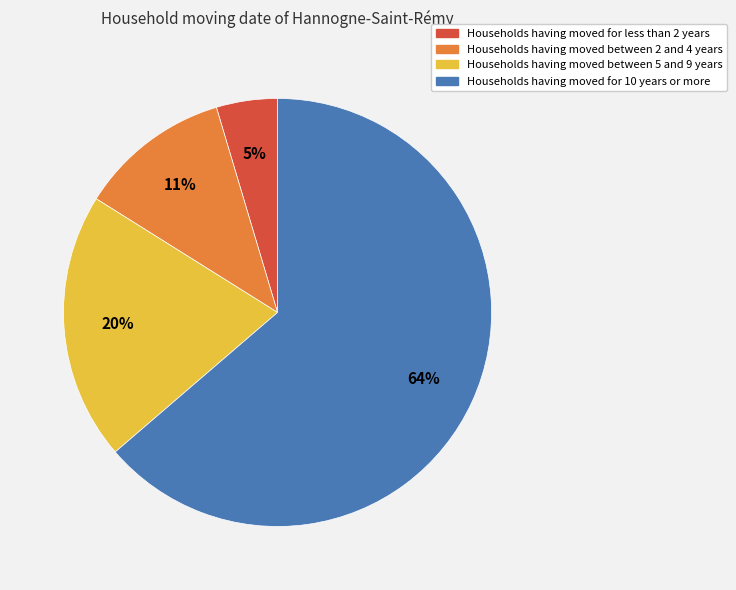

To the nearest percent, what is the difference between the largest and smallest slice percentages?

59%